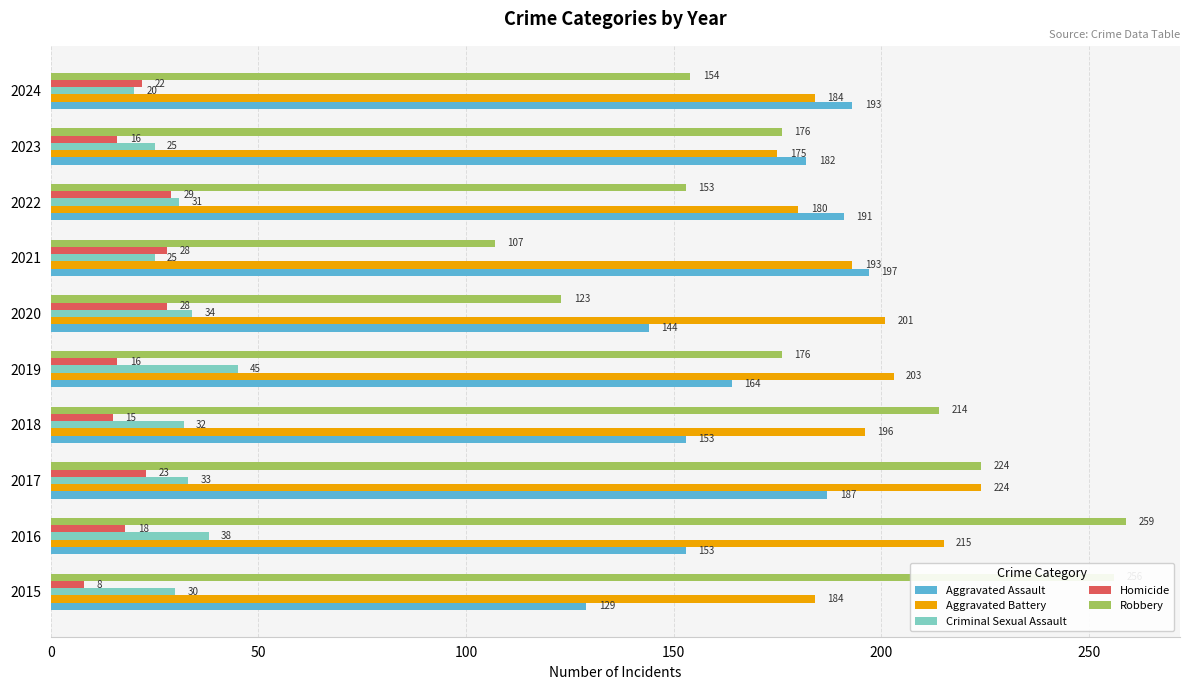

Is it true that Aggravated Battery equals 112 at 2017?

False